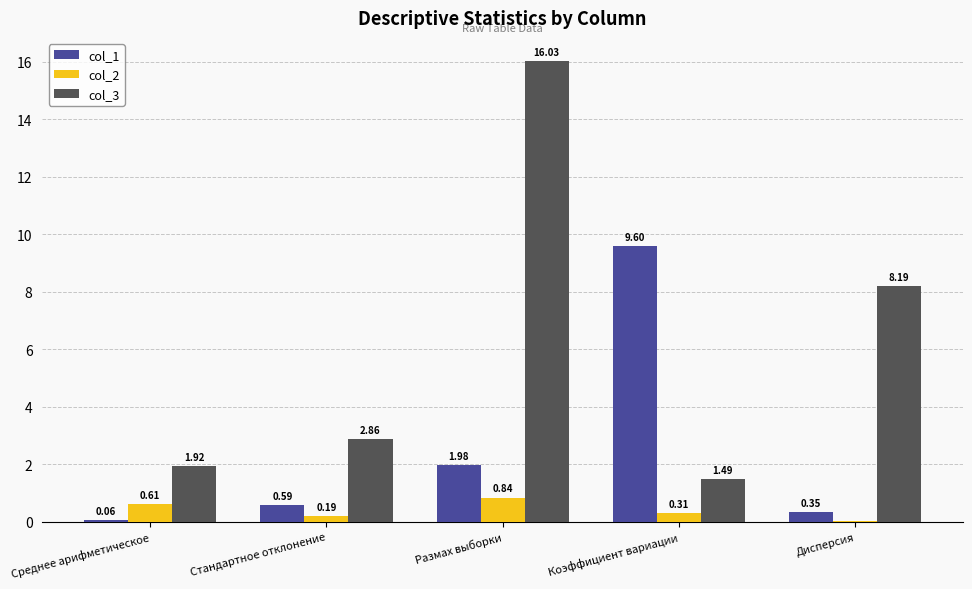

What is the sum of the col_1 values at Дисперсия and Коэффициент вариации?

9.9